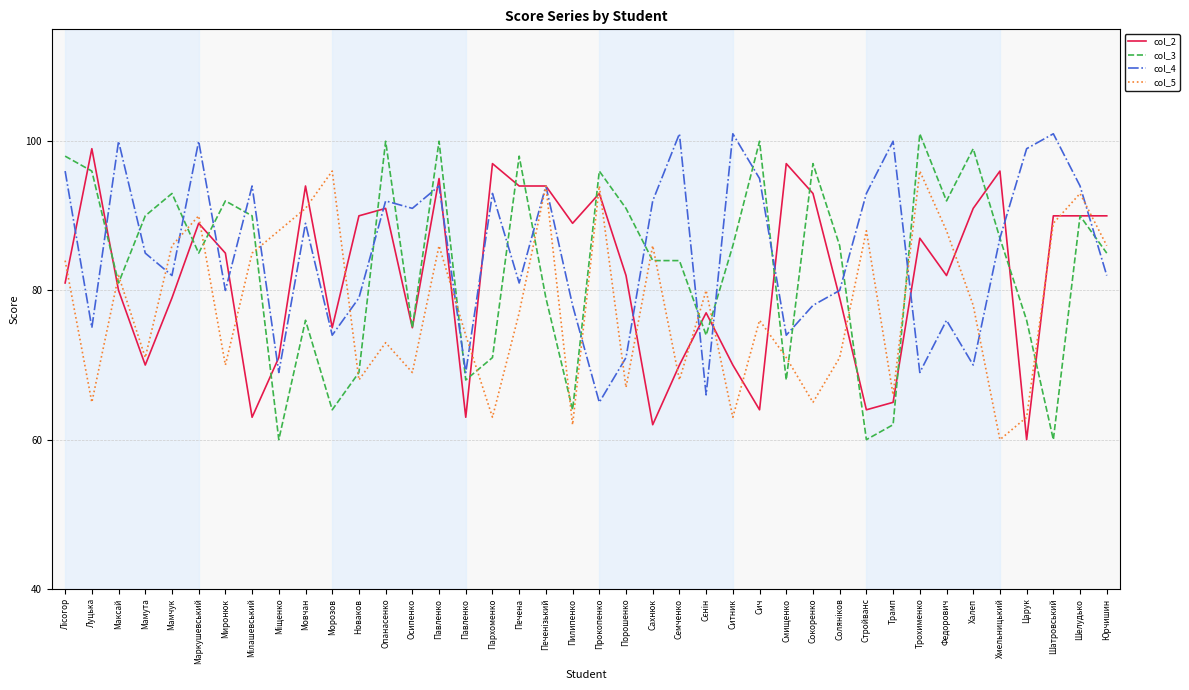

Does the chart have visible grid lines?

Yes